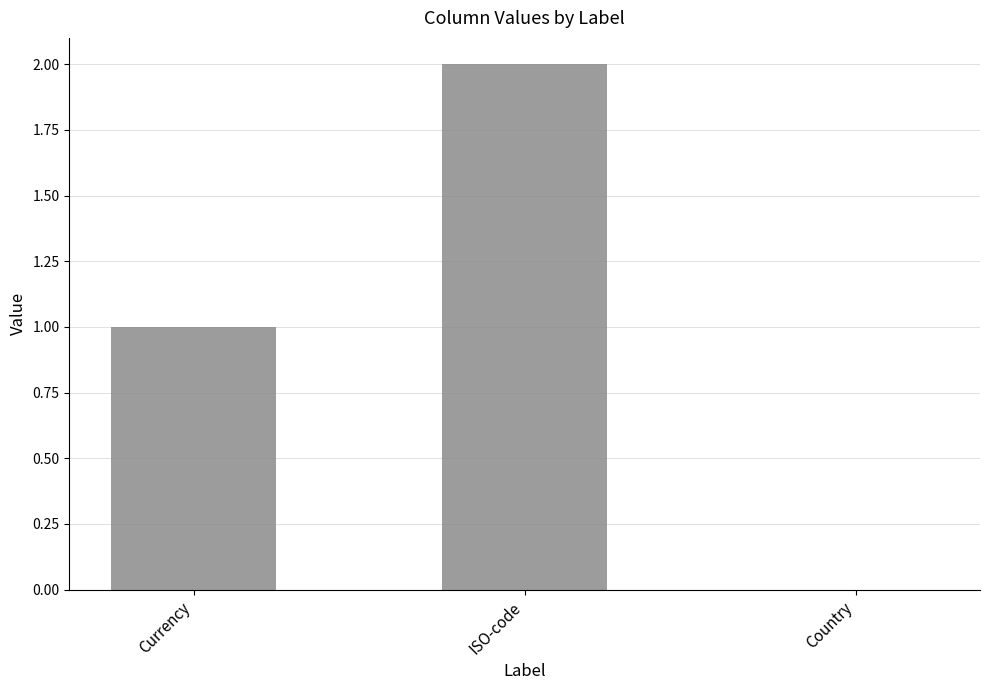

Reading right to left, list all the values displayed in this chart.

0	2	1